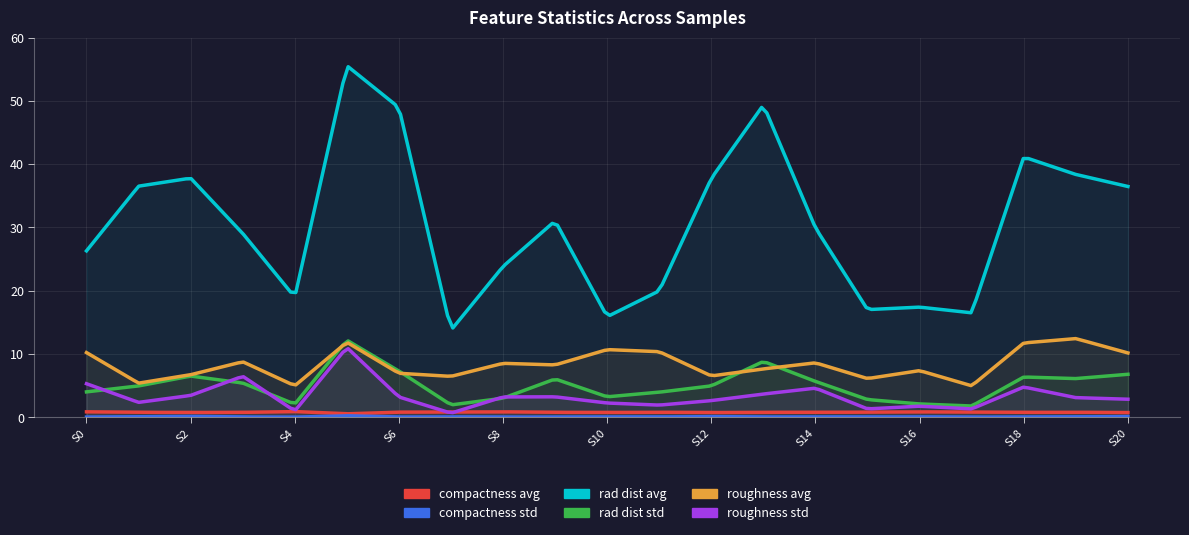

What is the total value across all series at 17?

25.5